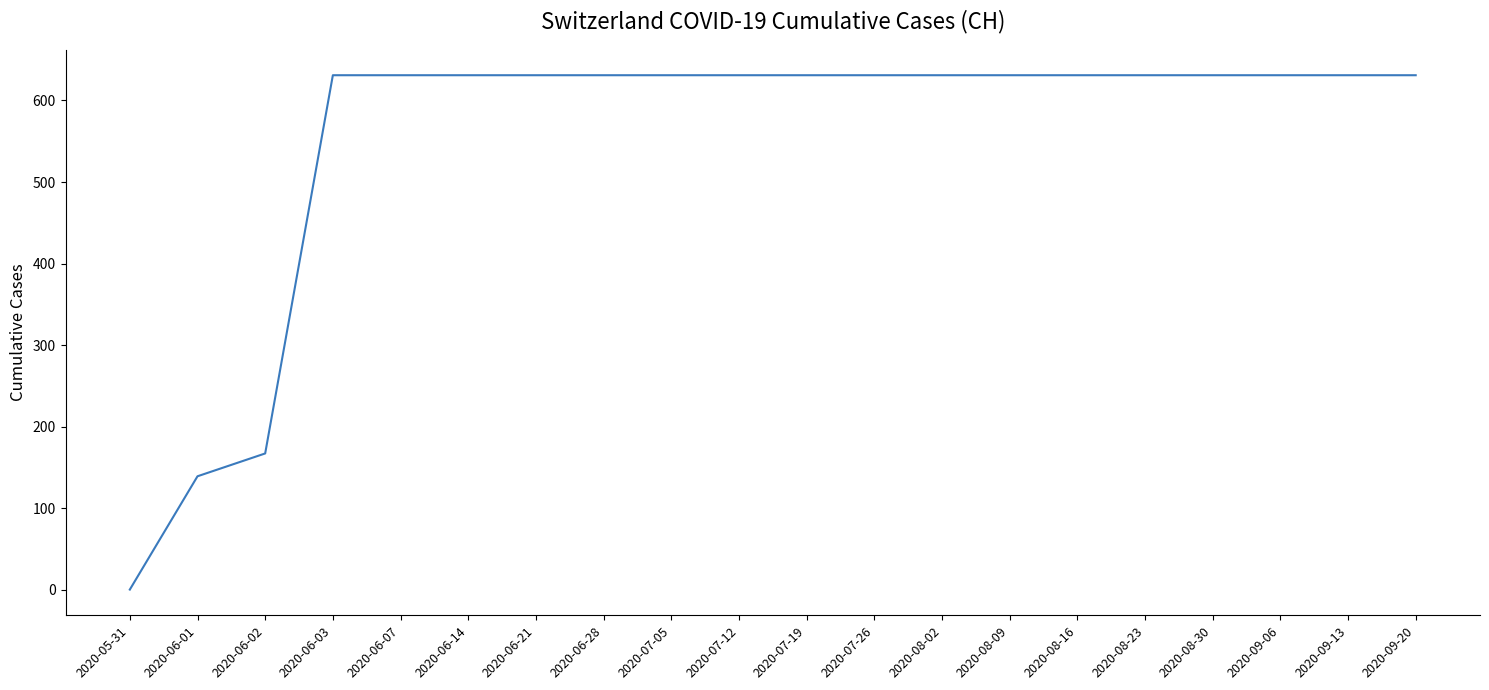

True or false: the data shows 631 at 2020-06-28.

True